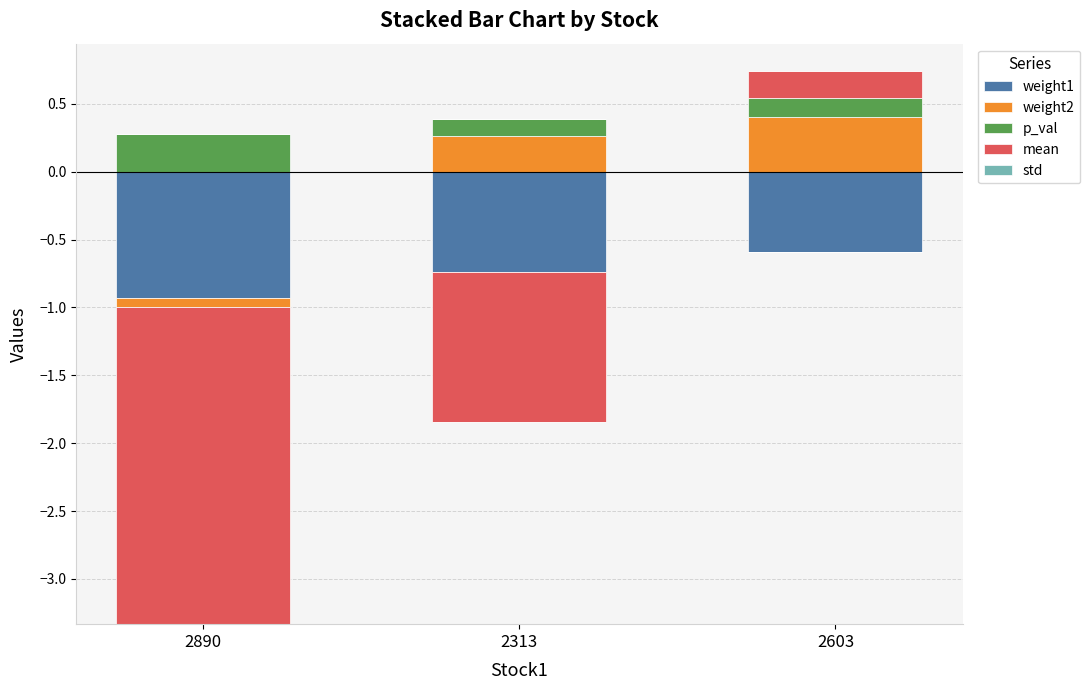

The std series shows 0.0 at 2313. True or false?

True